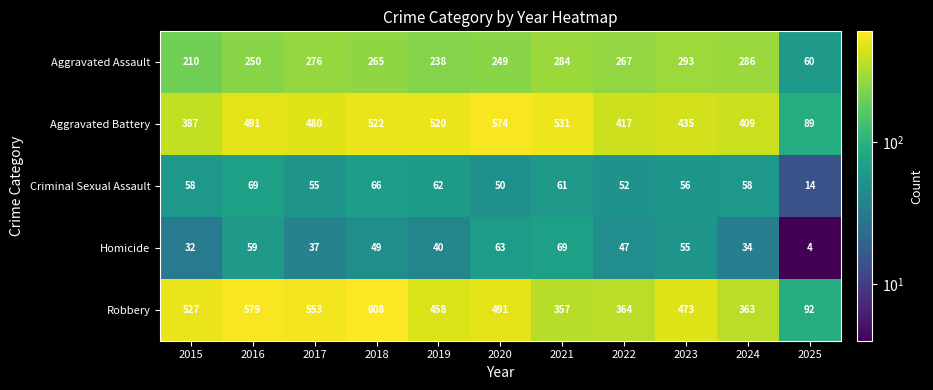

What is the greatest value displayed?

608